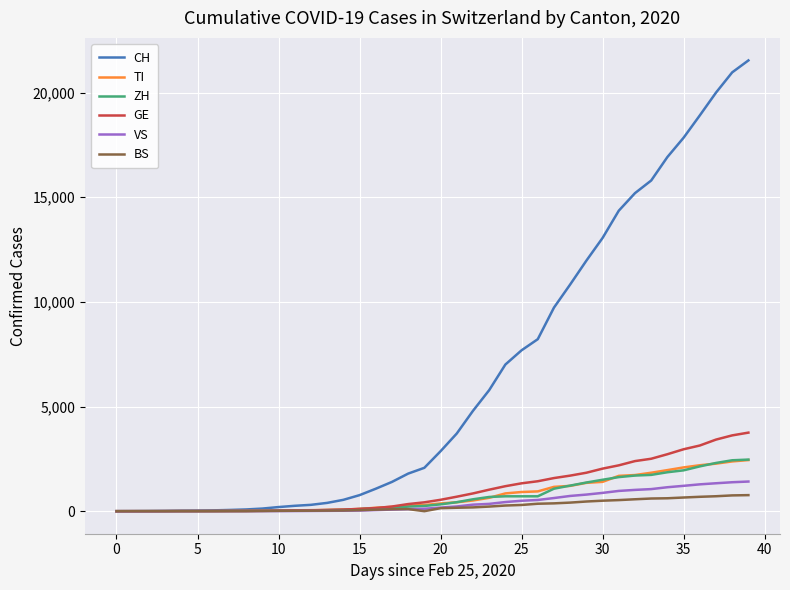

What is the maximum value shown in the chart?

21534